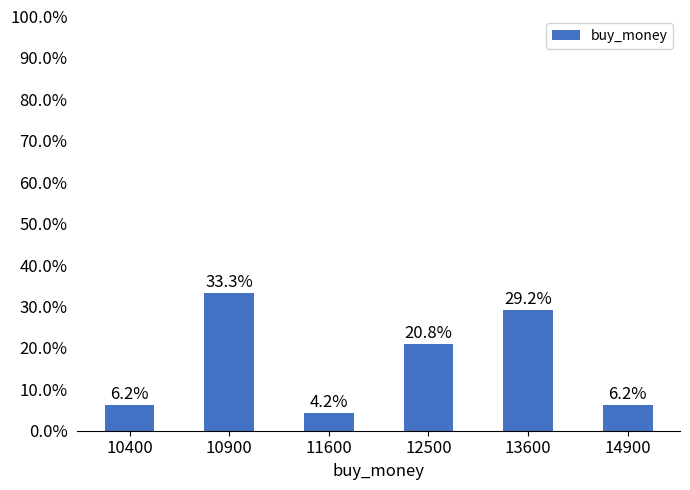

Which label corresponds to the largest value in the chart?

10900